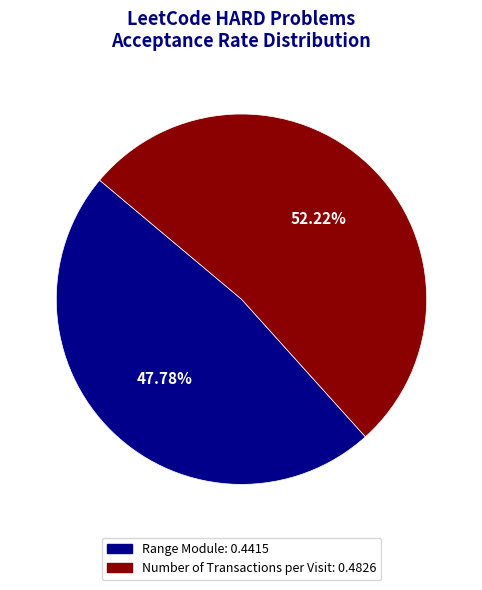

How many slices are in this pie chart?

2